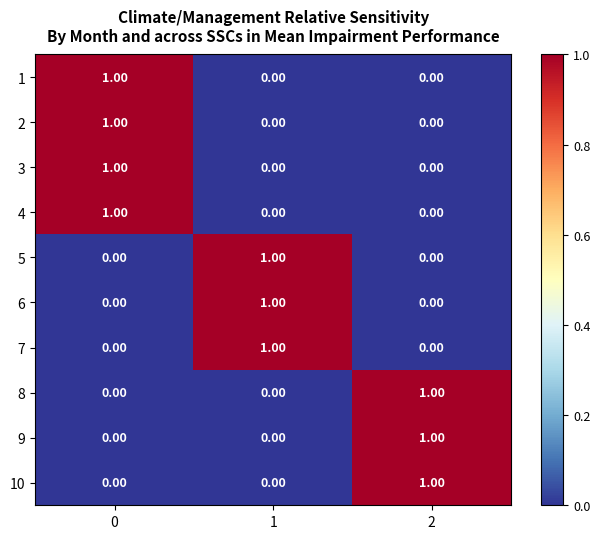

At how many categories does at least one series exceed 0?

3